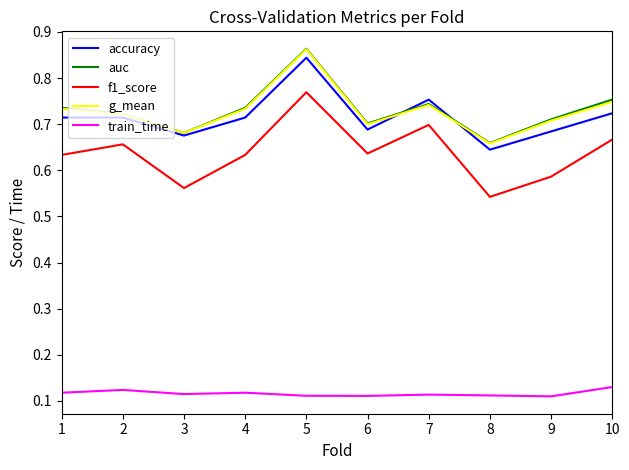

How many categories are shown in the chart?

10